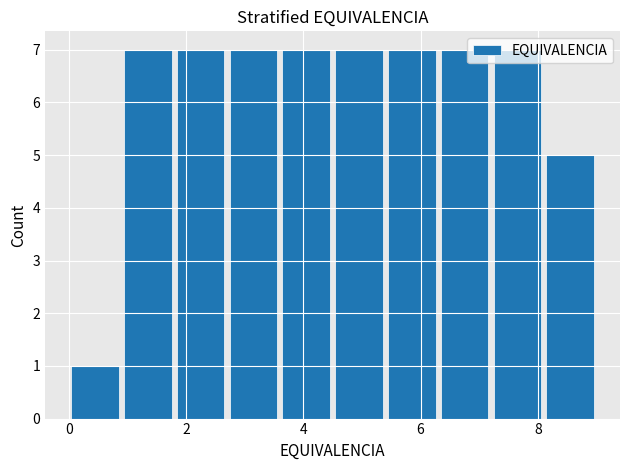

Reading left to right, list every bar in this chart as the range it spans on the x-axis followed by its height. Neither the bar edges nor the heights are printed on the chart, so give them approximately, as read against the axes.

0.0 to 0.9: 1
0.9 to 1.8: 7
1.8 to 2.7: 7
2.7 to 3.6: 7
3.6 to 4.5: 7
4.5 to 5.4: 7
5.4 to 6.3: 7
6.3 to 7.2: 7
7.2 to 8.1: 7
8.1 to 9.0: 5